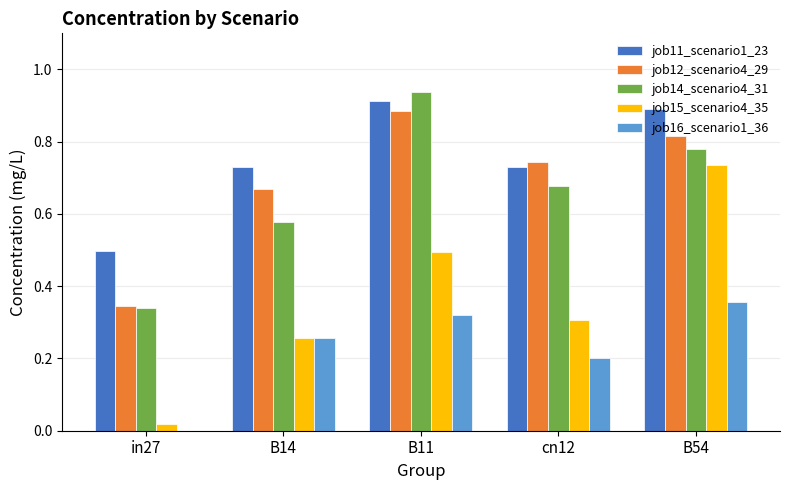

What is the total value across all series at B14?

2.5